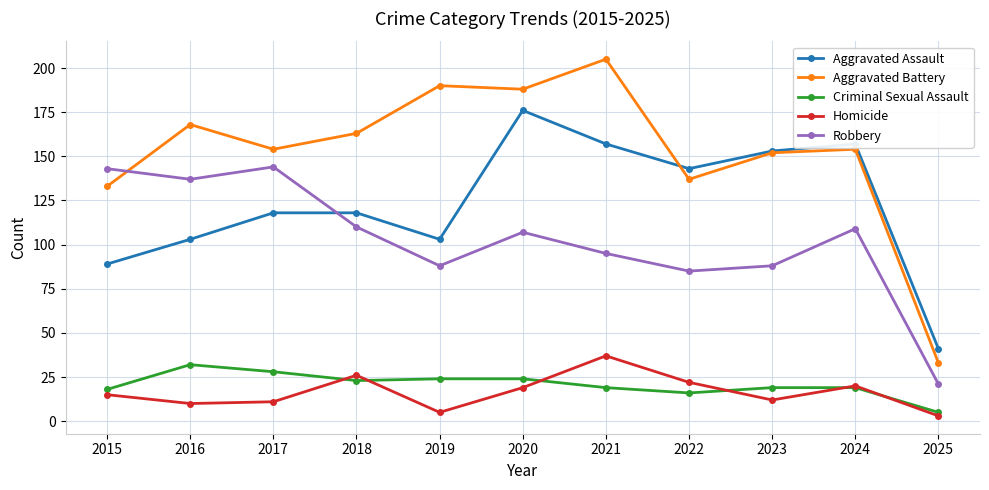

True or false: Robbery has more than 2 interior local peaks.

True